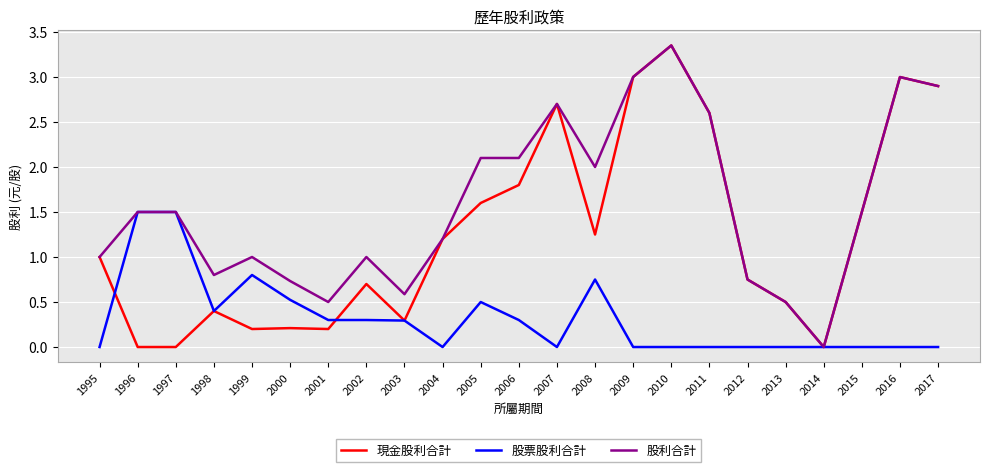

At which category is the sum across all series the highest?

2010